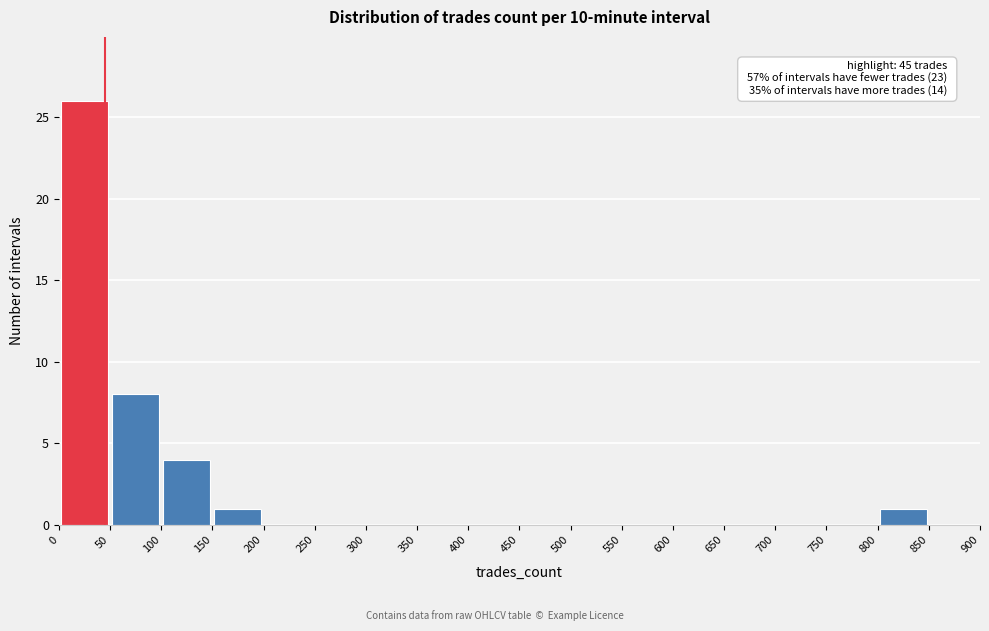

Over which range of the x-axis is the bar tallest?

0 to 50